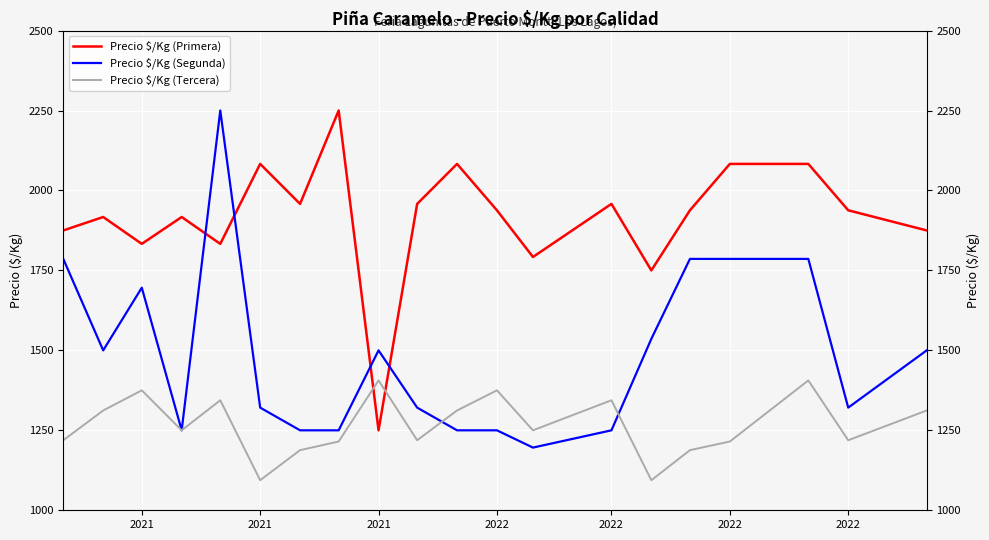

Where is Precio $/Kg (Segunda) nearest to the value 1723?

2021